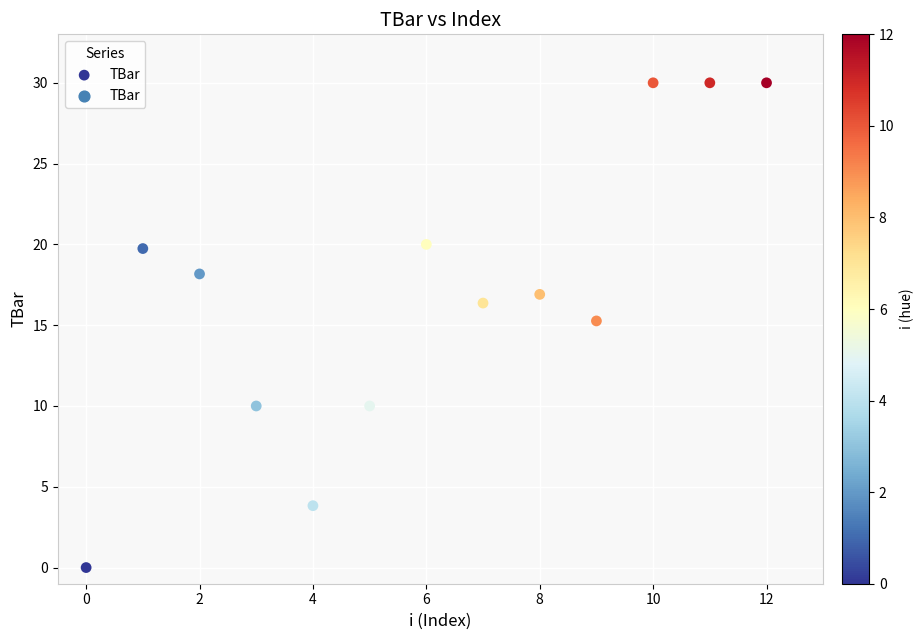

What is the range of Y values (max minus min)?

30.0